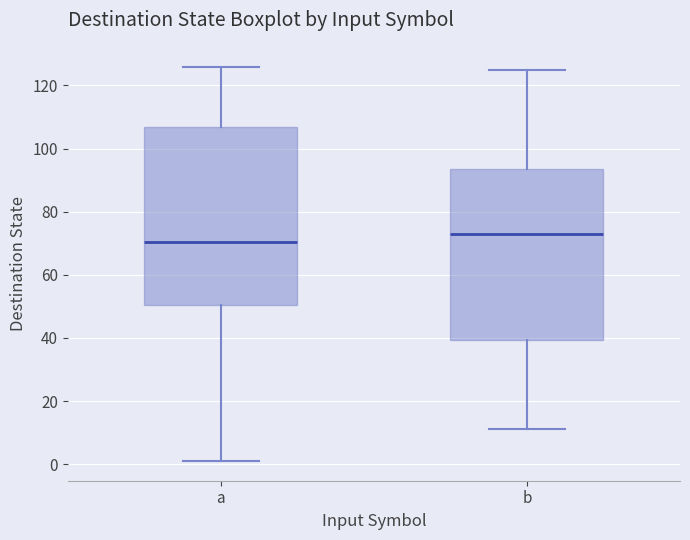

Where is the lower edge of the box for a on the y-axis? The values are not printed on the chart, so give them approximately, as read against the axis.

50